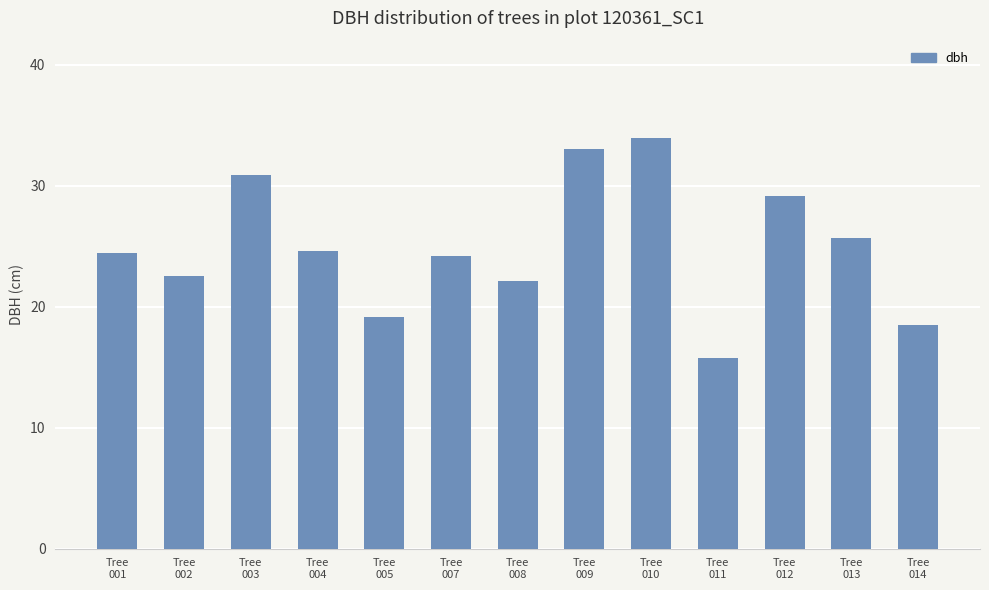

What is the greatest value displayed?

34.0